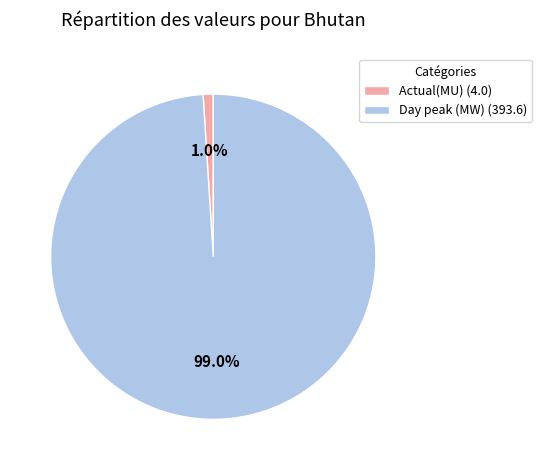

Combined, what portion of the pie is Actual(MU) and Day peak (MW)?

100.0%